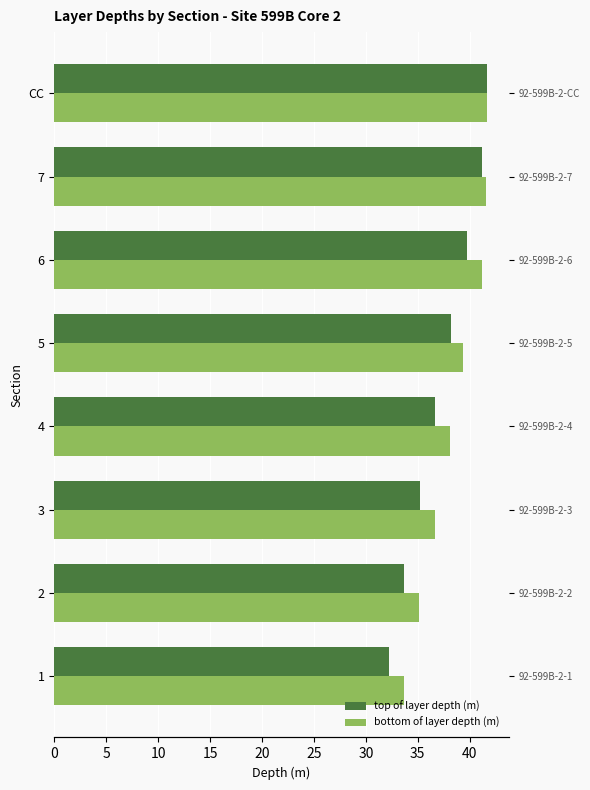

Rank the series by their maximum value, from lowest to highest.

top of layer depth (m), bottom of layer depth (m)